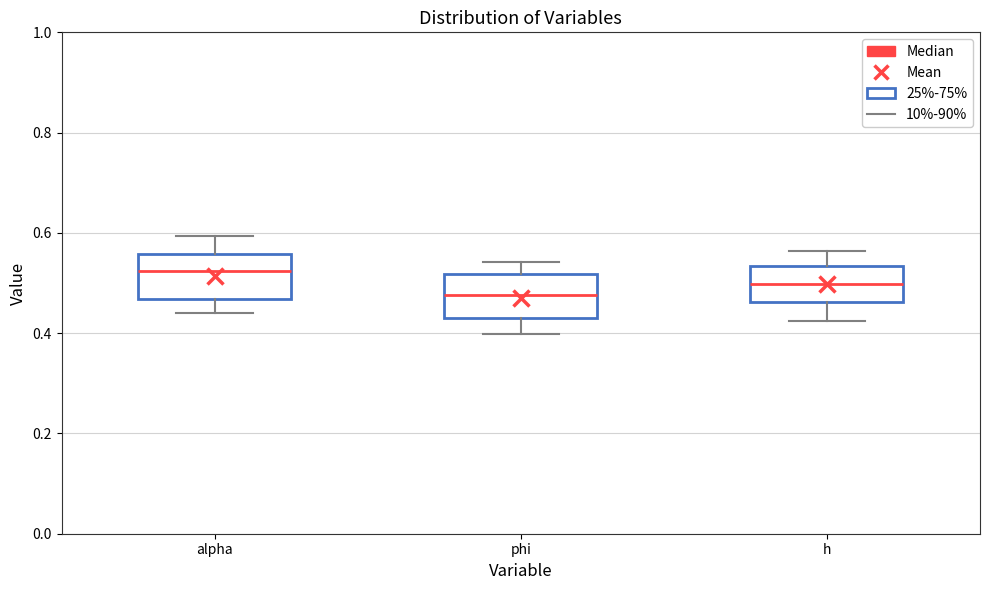

Reading left to right, read every box against the y-axis: the position of its median line, the range the box covers, and the ends of its whiskers. The values are not printed on the chart, so give them approximately, as read against the axis.

alpha: median 0.52, box 0.46 to 0.56, whiskers 0.44 to 0.60
phi: median 0.48, box 0.42 to 0.52, whiskers 0.40 to 0.54
h: median 0.50, box 0.46 to 0.54, whiskers 0.42 to 0.56